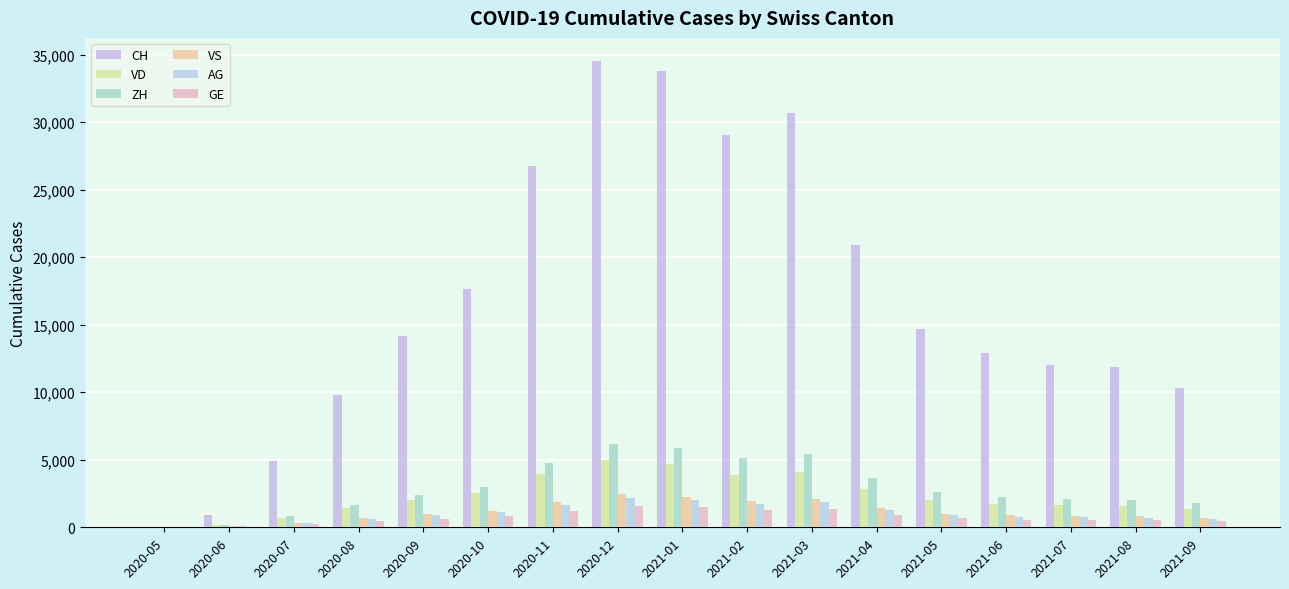

What is the difference between the maximum and minimum values in the ZH series?

6200